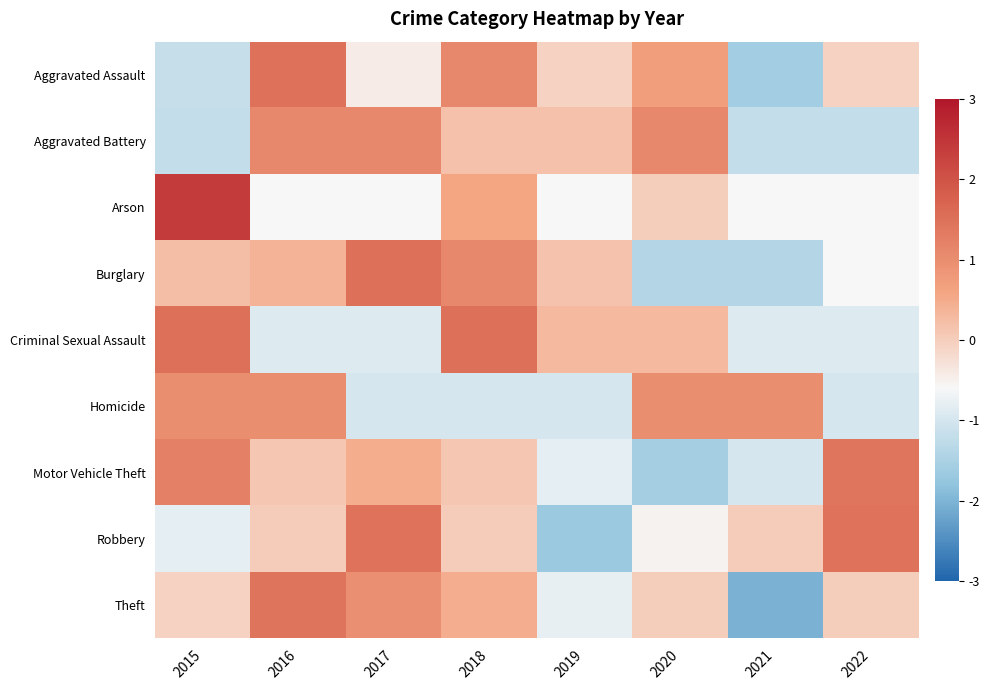

At which category is the sum across all series the highest?

2018